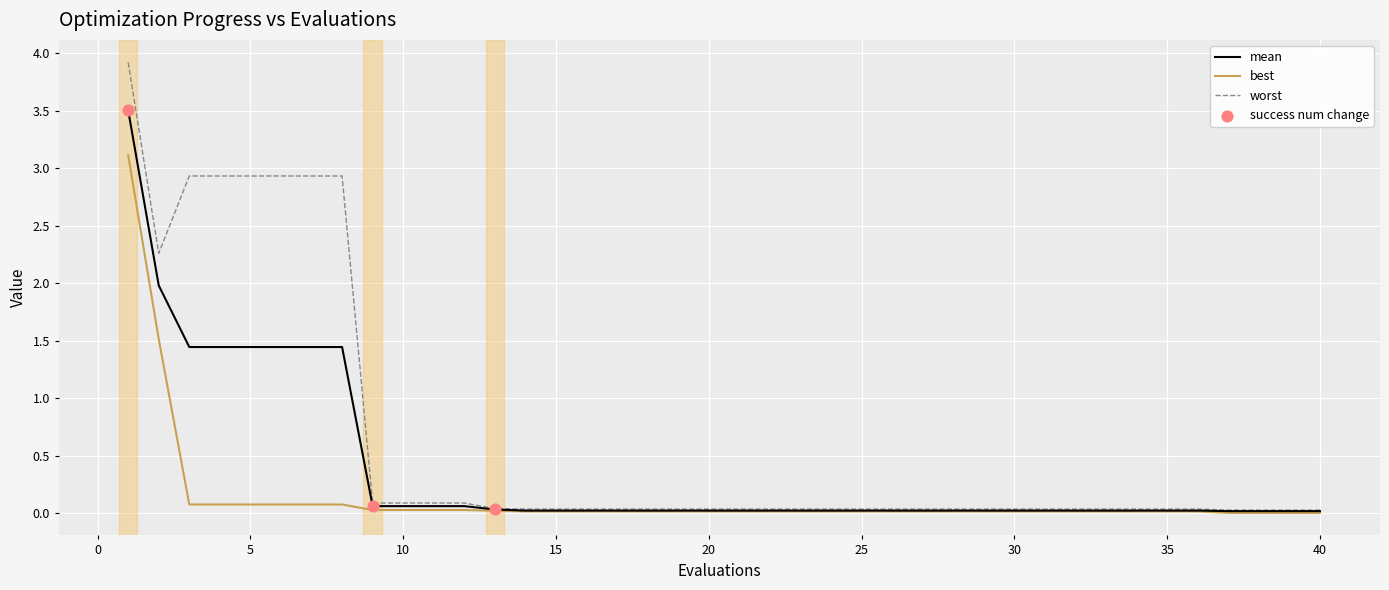

Rank the series by their average value, from lowest to highest.

best, mean, worst